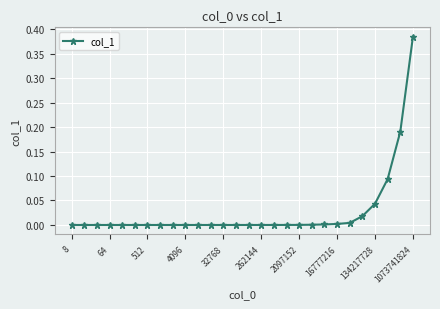

How many lines are shown in the chart?

1